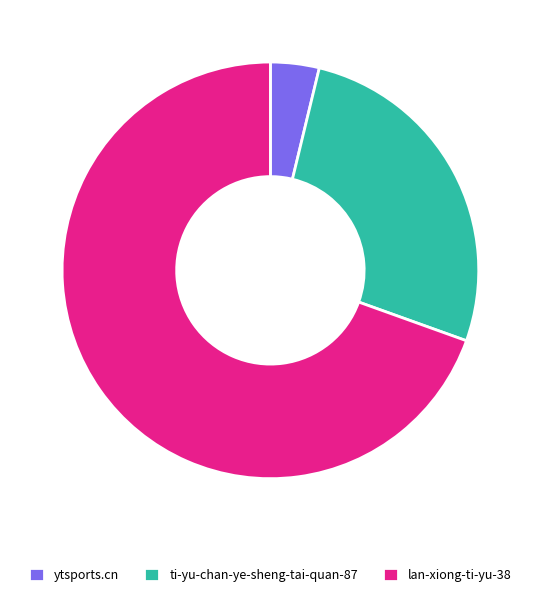

Is it true that ytsports.cn is 12% of the pie?

False